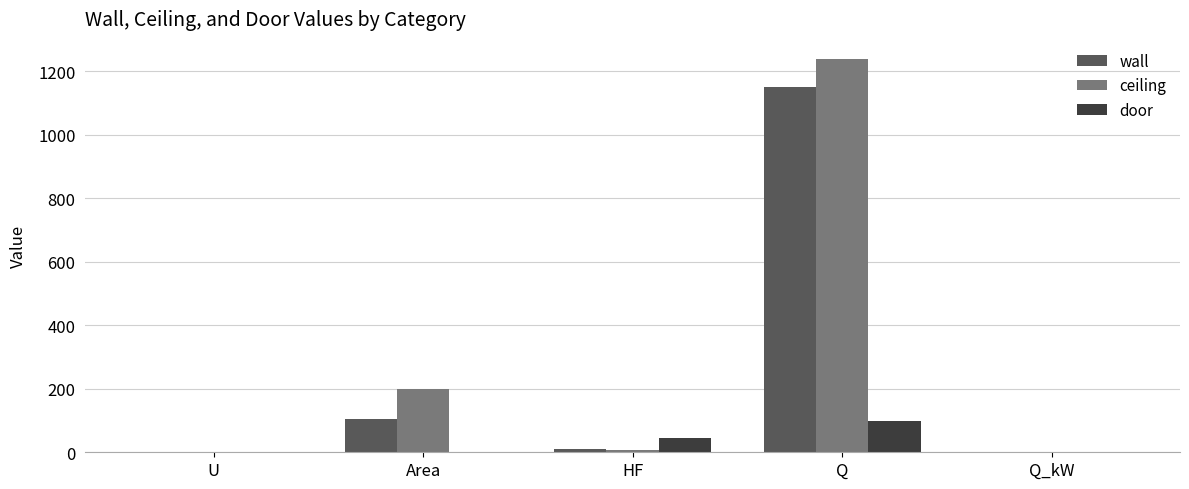

What is the approximate value of door at Q?

97.1